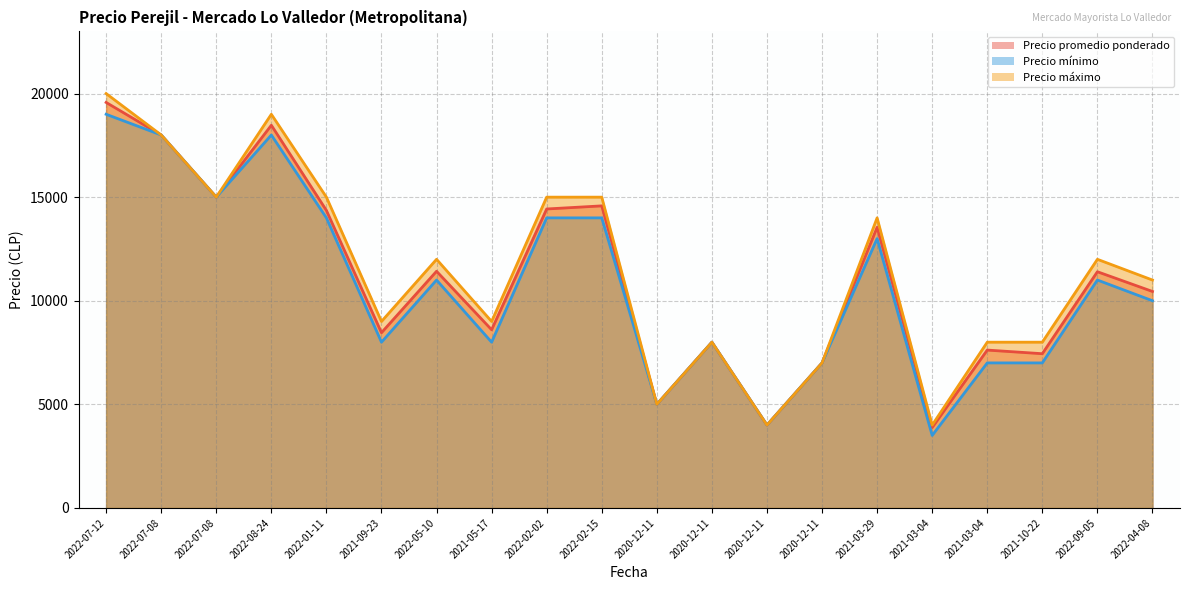

At which category does the chart reach its peak across all series?

2022-07-12